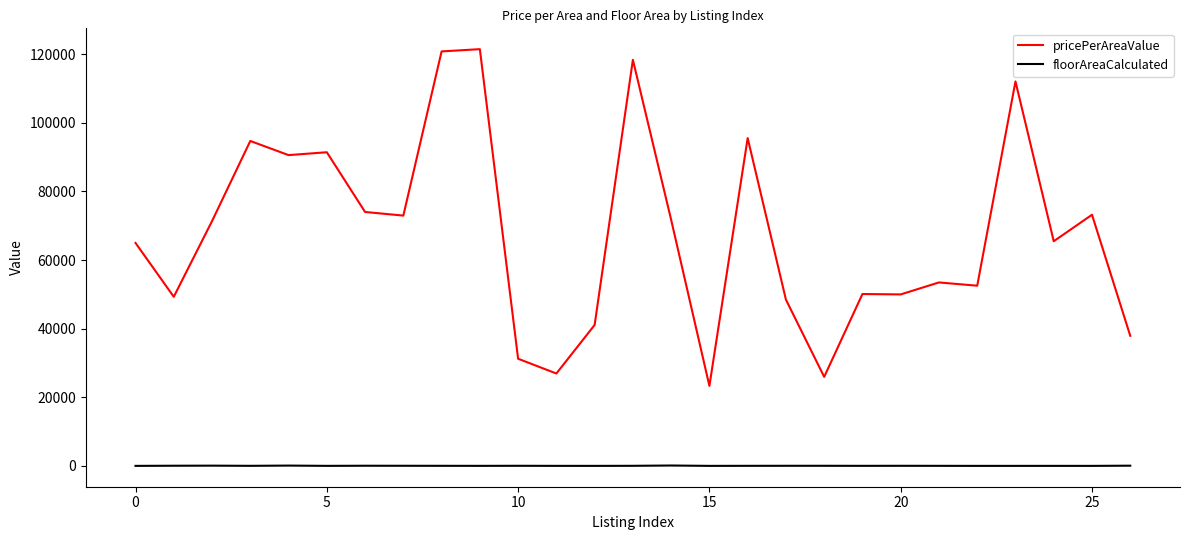

Count the number of data series in this chart.

2